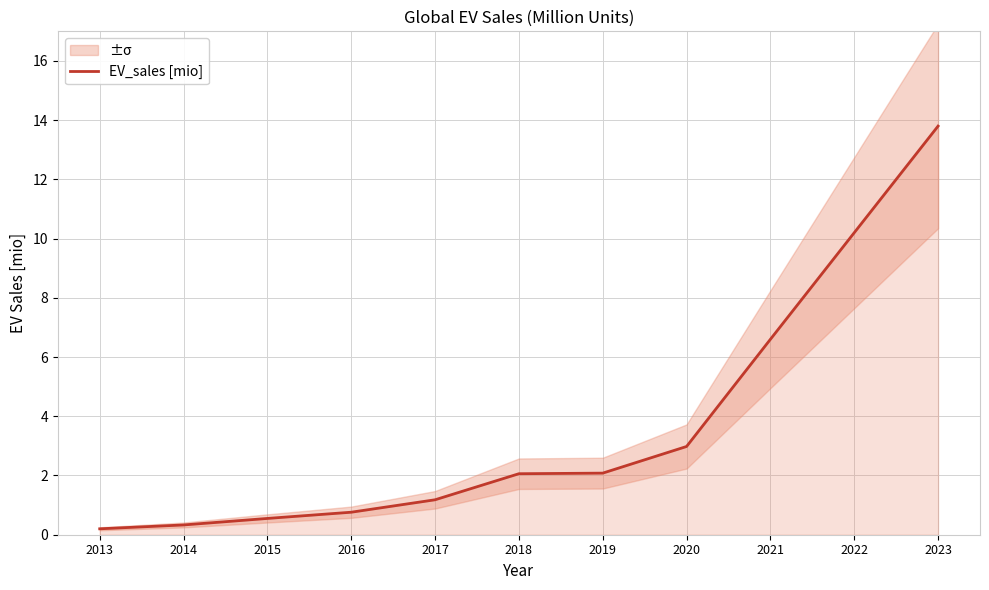

Reading left to right, list all the values displayed in this chart.

0.2	0.3	0.6	0.8	1.2	2.1	2.1	3.0	6.6	10.2	13.8